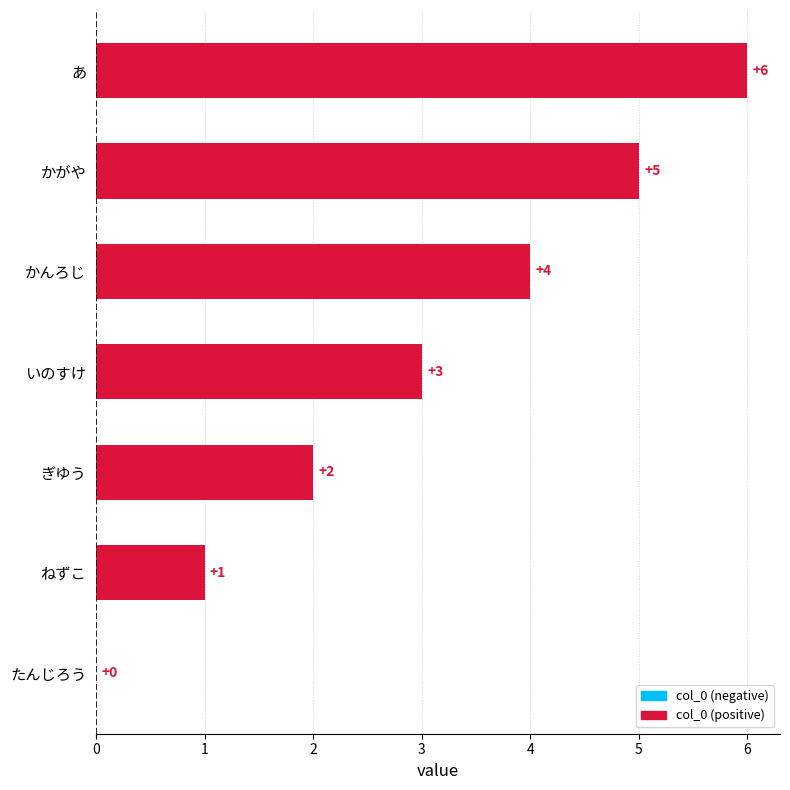

What is the change in value from たんじろう to かんろじ?

+4